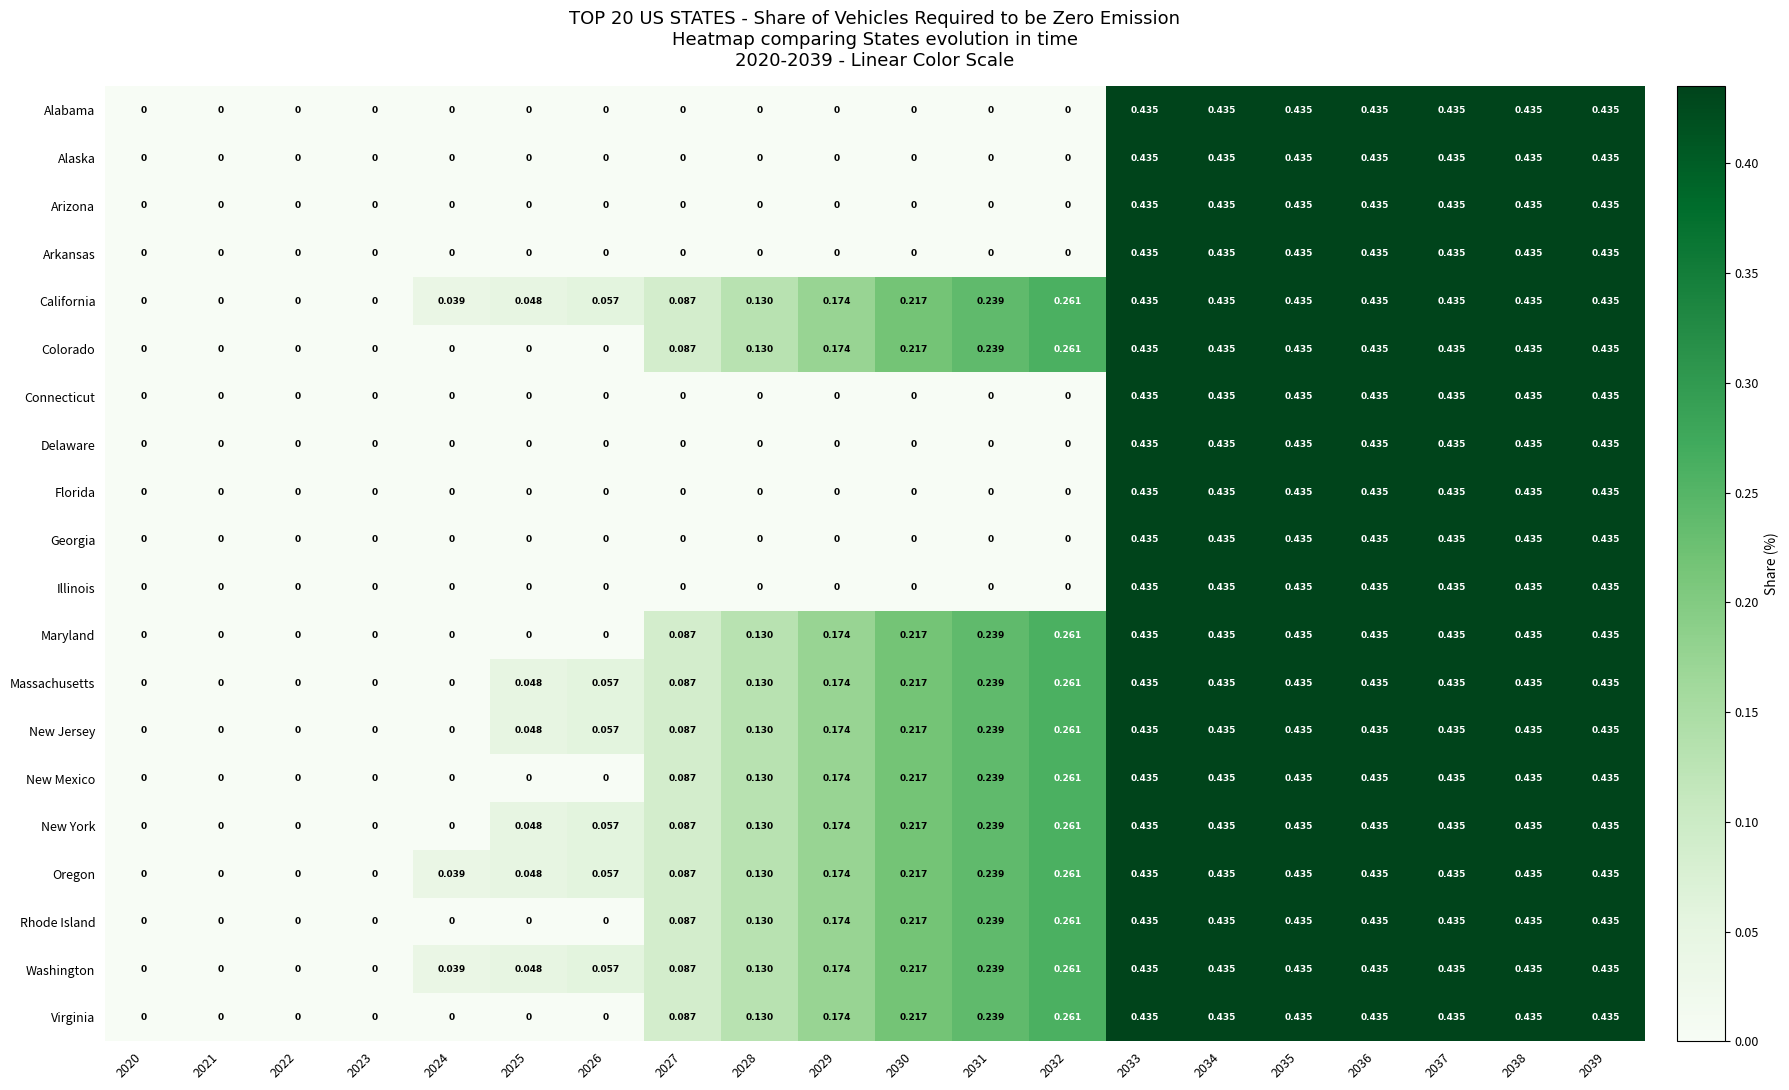

How many series are shown in this chart?

20